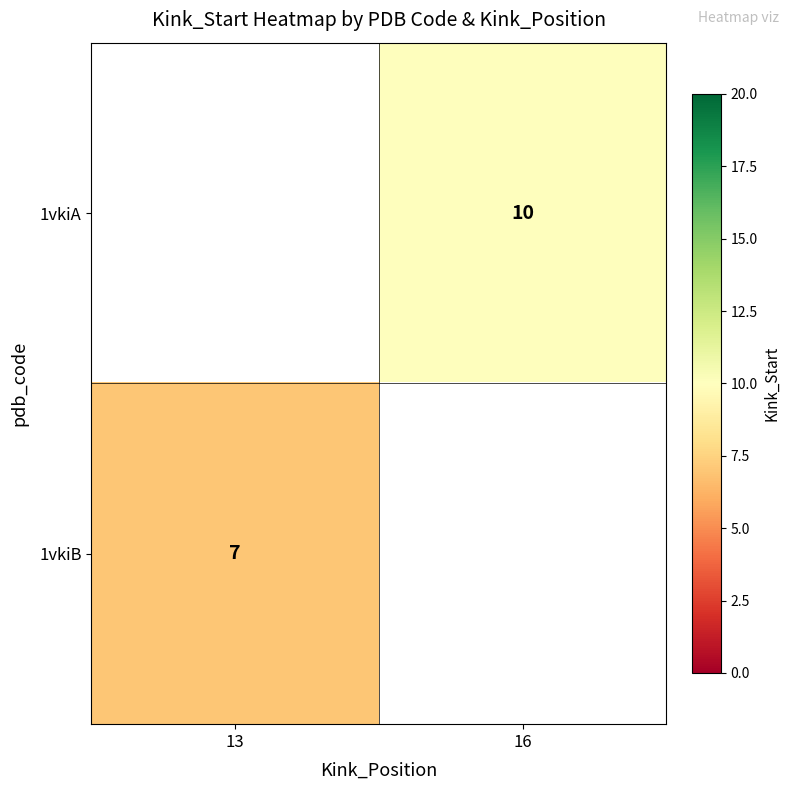

Is it true that 1vkiB equals 7 at 13?

True